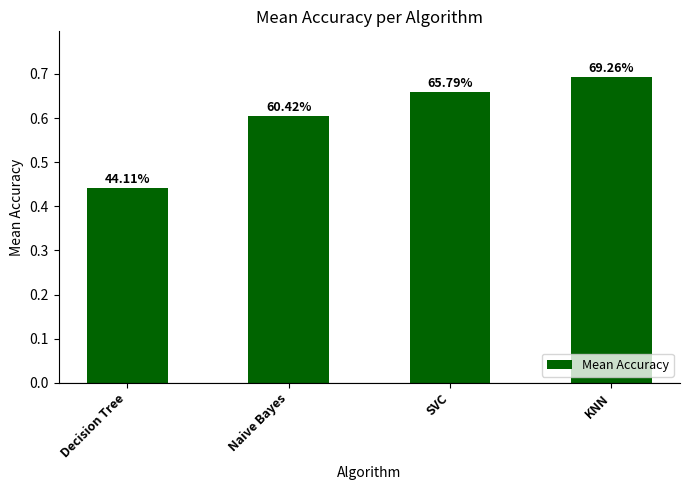

What is the sum of all values?

2.4